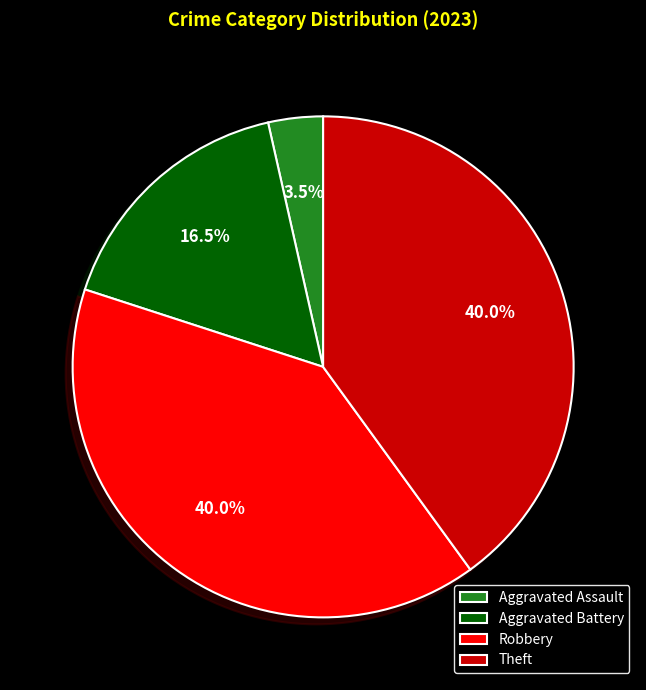

Between Aggravated Battery and Aggravated Assault, which is larger?

Aggravated Battery